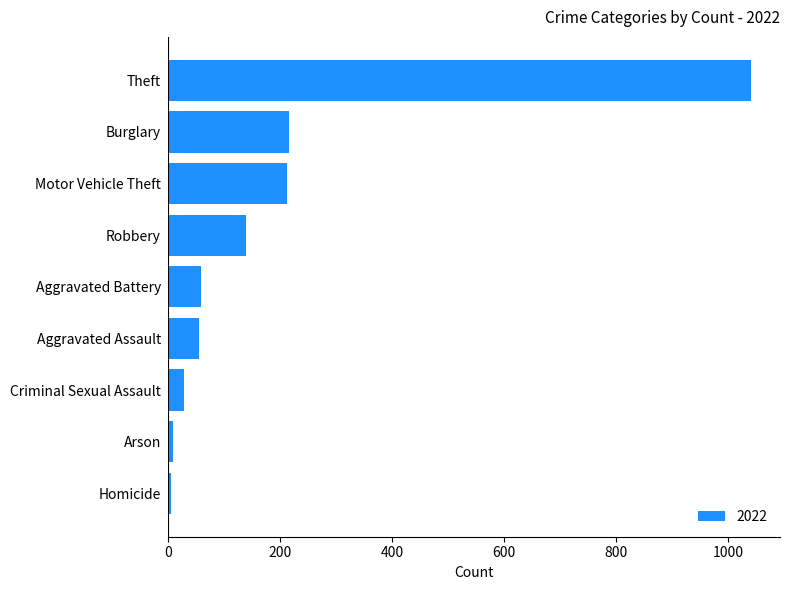

Are the bars grouped side by side (vs. stacked)?

No